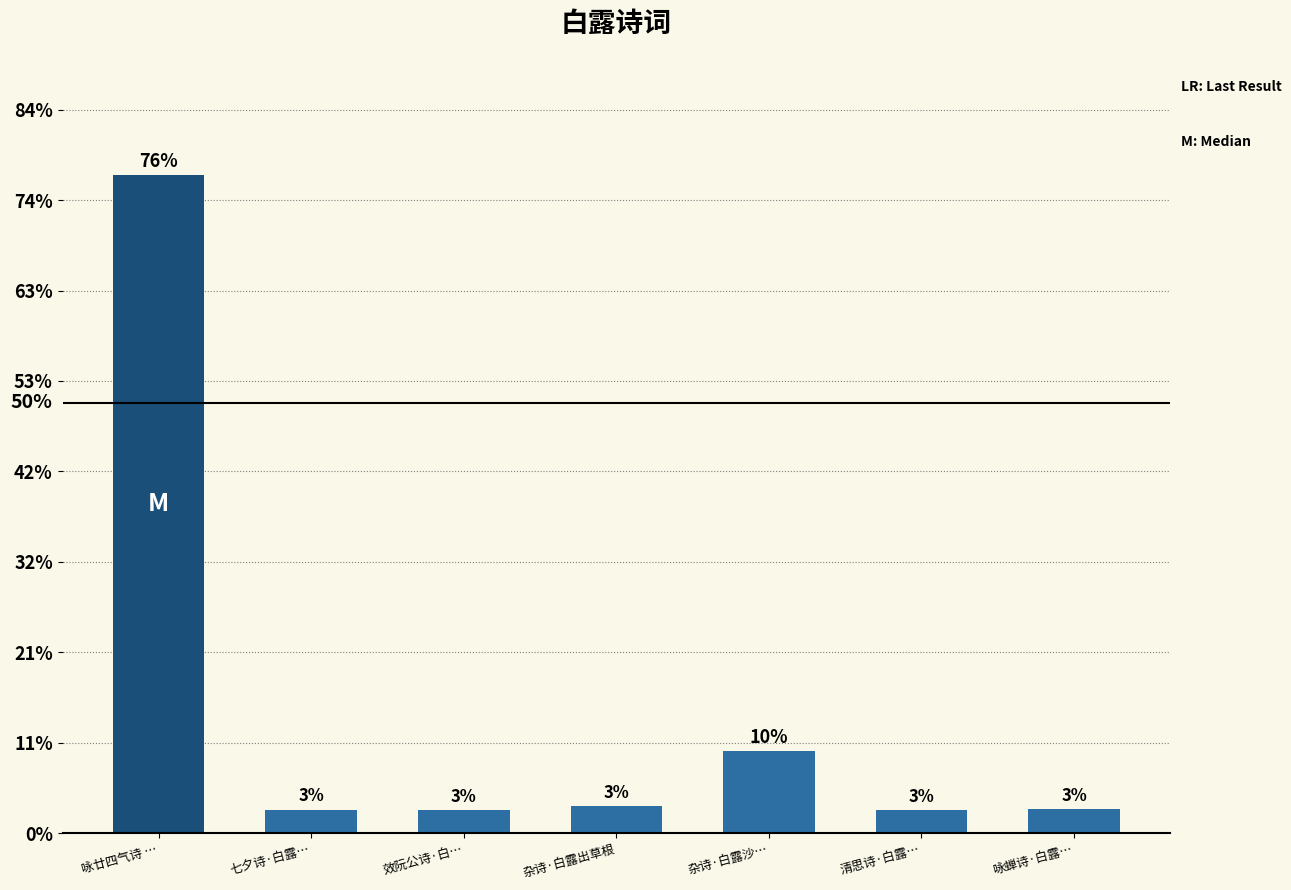

Does the chart contain any negative values?

No